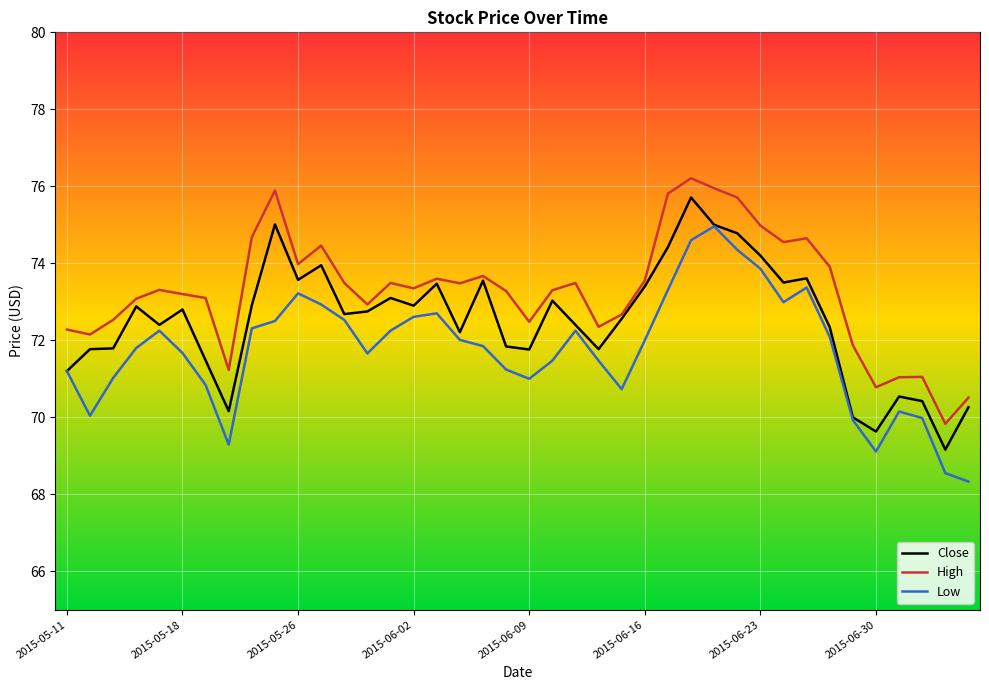

Which series has the largest total across all categories?

High